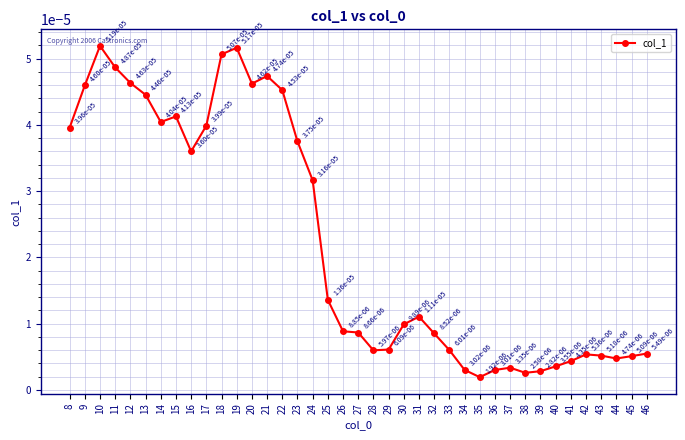

How many lines are shown in the chart?

1